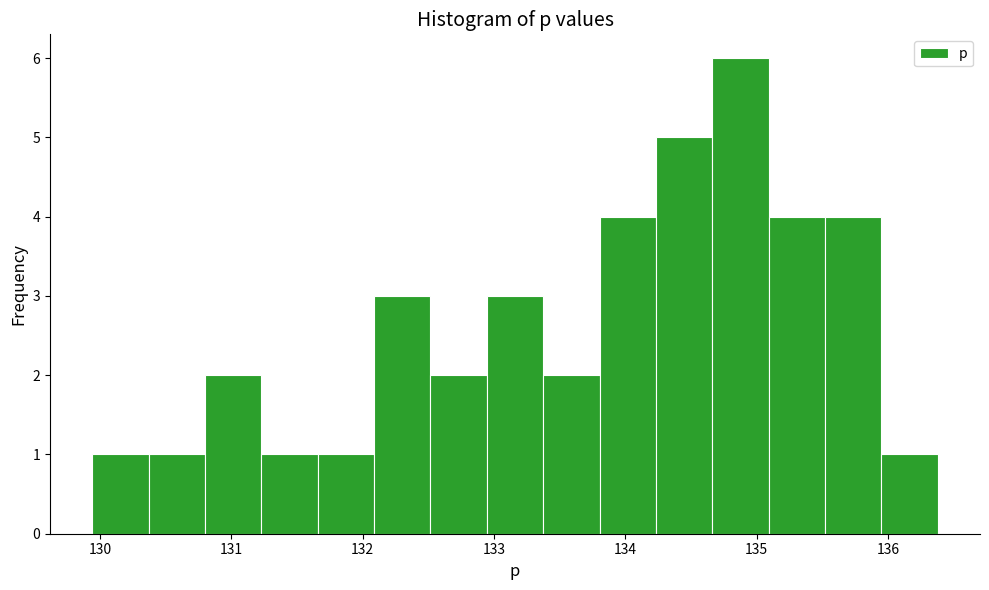

What is the height of the bar covering 130.8 to 131.2 on the x-axis? Neither the bar edges nor the heights are printed on the chart, so give them approximately, as read against the axes.

2